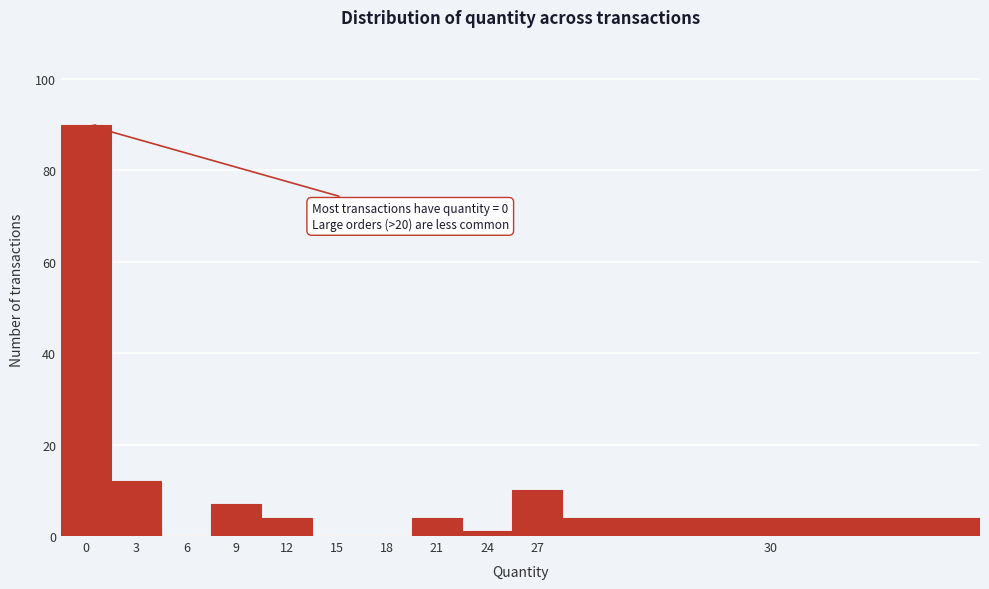

Reading right to left, extract all data points from this chart.

30=4	27=10	24=1	21=4	18=0	15=0	12=4	9=7	6=0	3=12	0=90